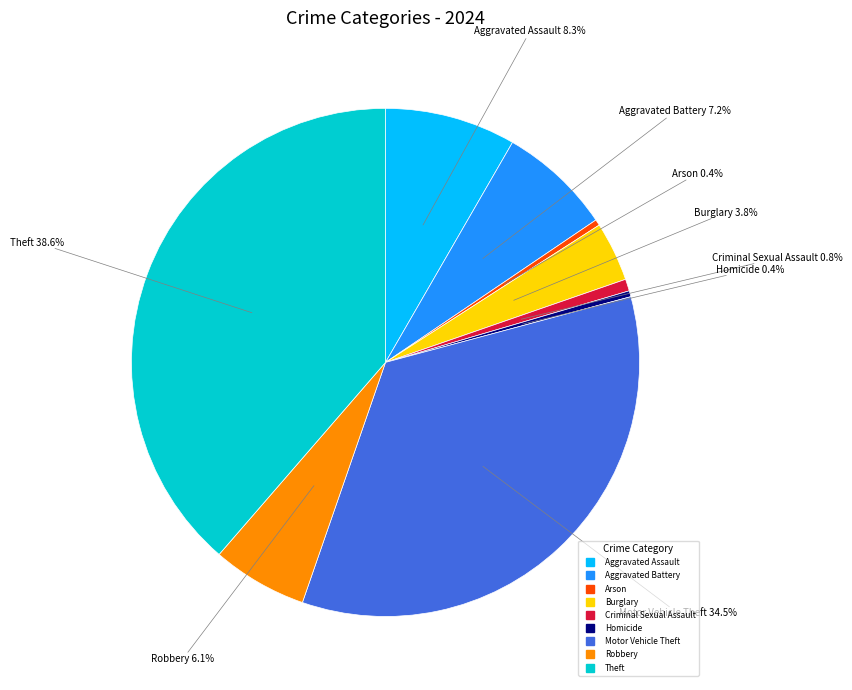

To the nearest percent, what portion does Theft represent?

39%